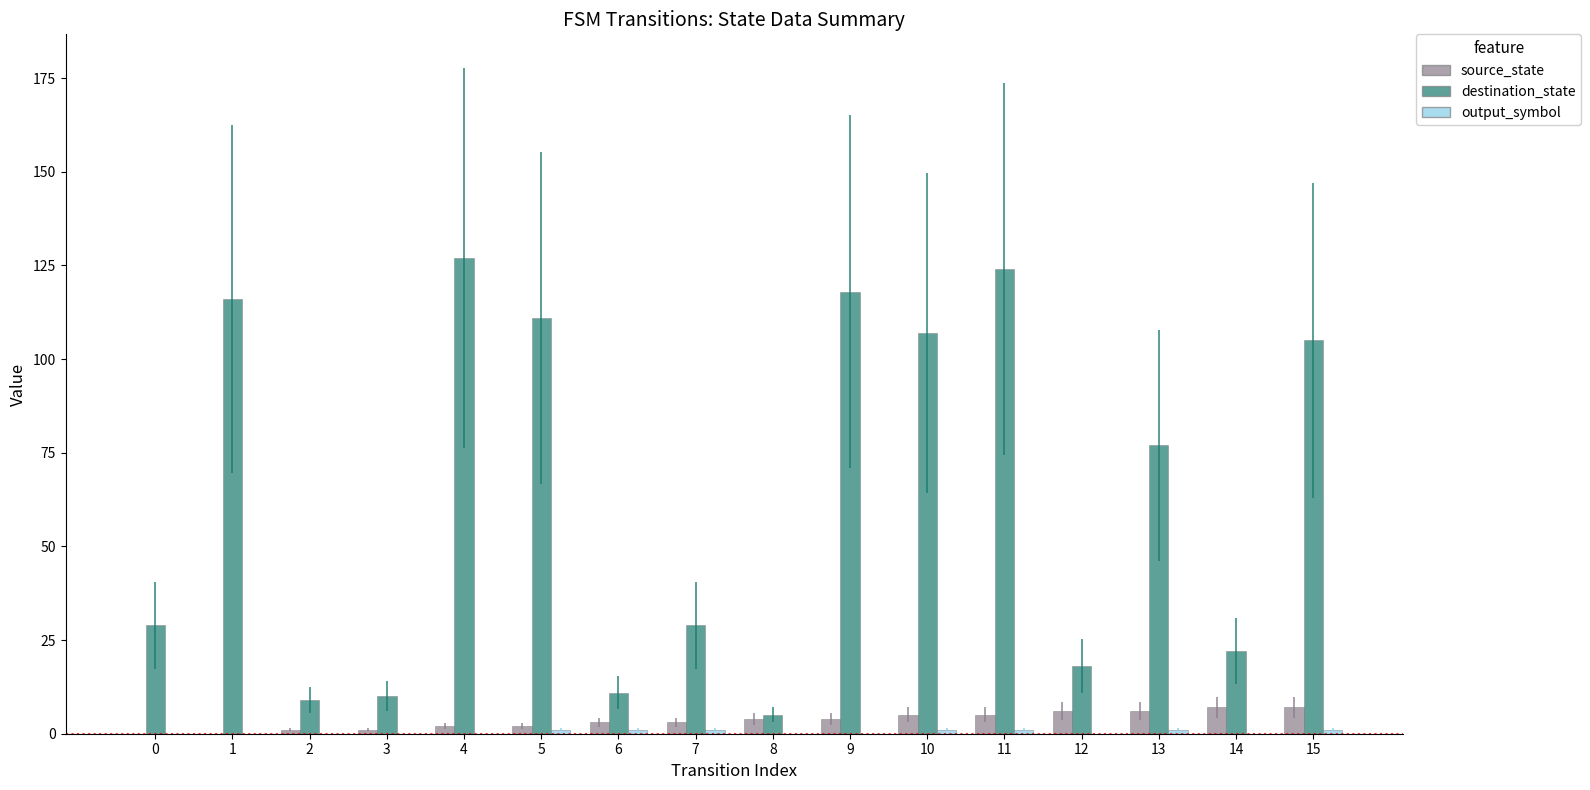

Is the value of destination_state at 9 greater than the value of source_state at 10?

Yes